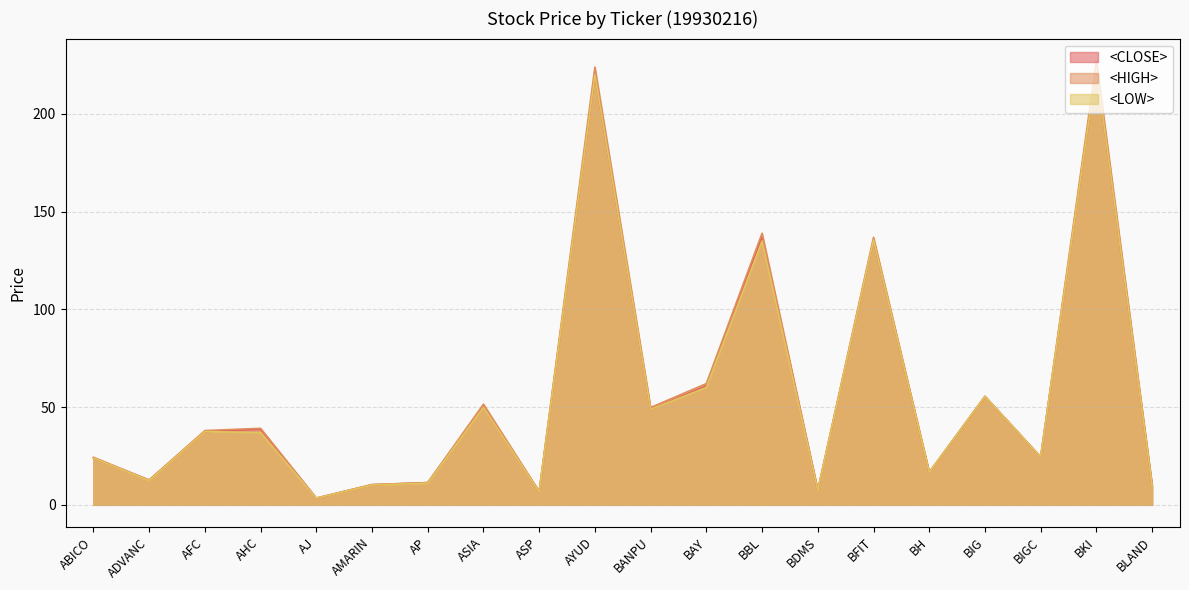

How many interior local valleys does the <LOW> series have?

7